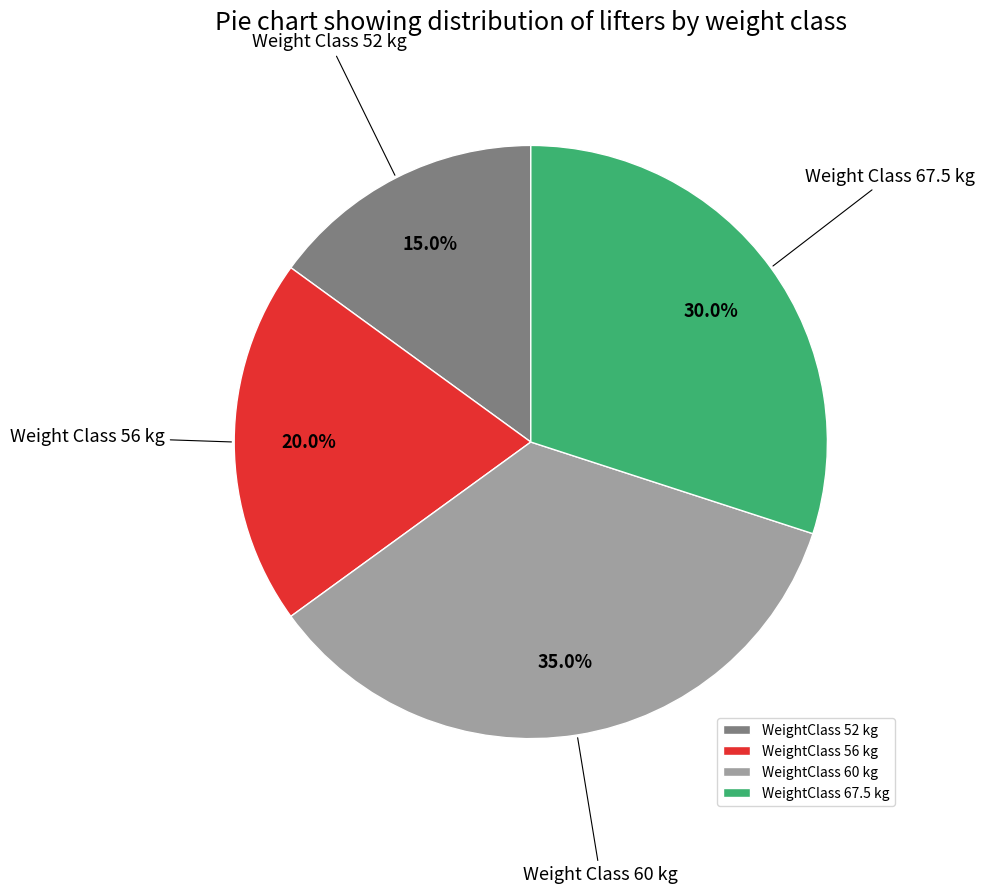

What is the largest slice in the pie chart?

WeightClass 60 kg